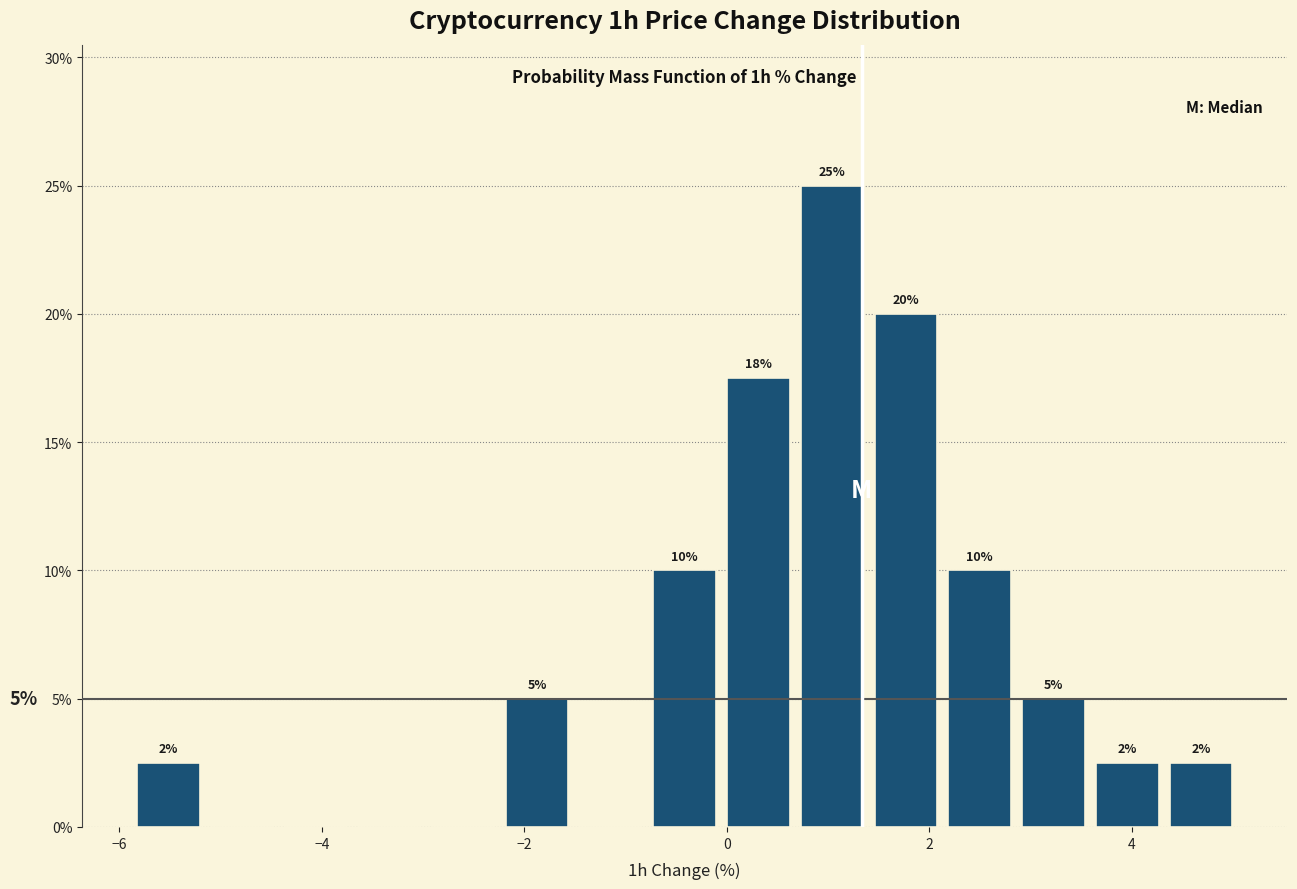

Read against the x-axis, roughly where is the centre of the tallest bar?

1.0